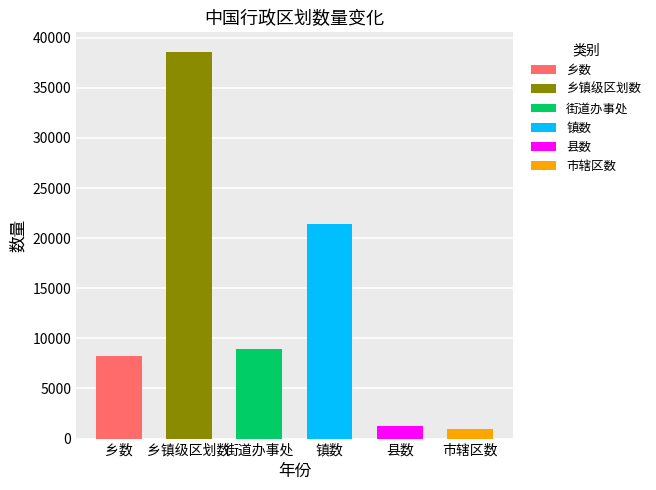

Is the value of 市辖区数 at 2018年 greater than the value of 街道办事处 at 2013年?

No